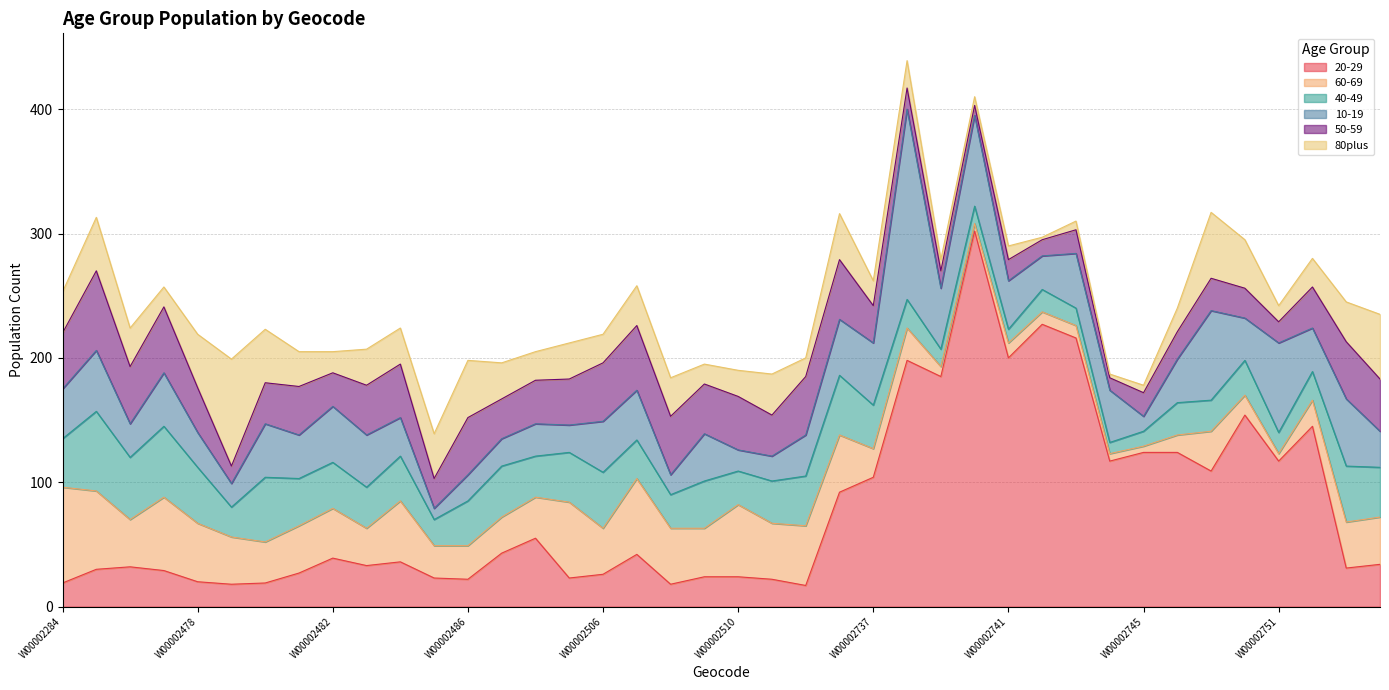

Which has a higher value, W00002752 or W00002509?

W00002752